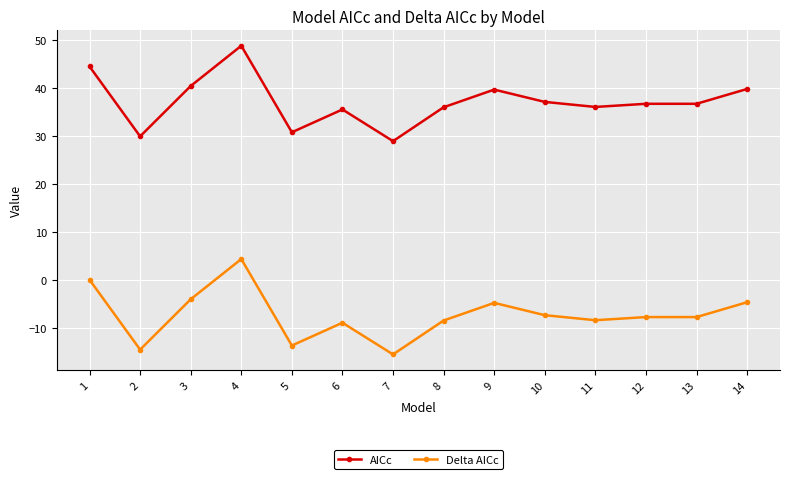

What is the difference between the maximum and minimum values in the AICc series?

19.9